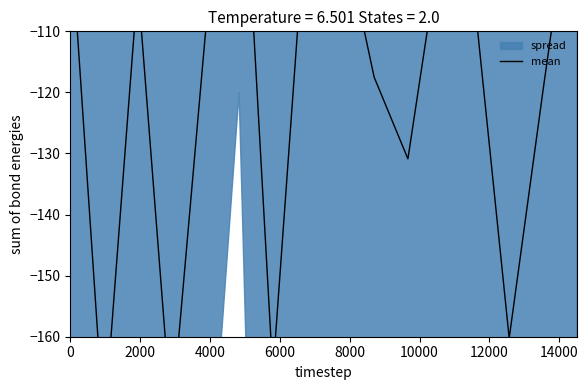

What is the approximate value at 10000?

-67.1